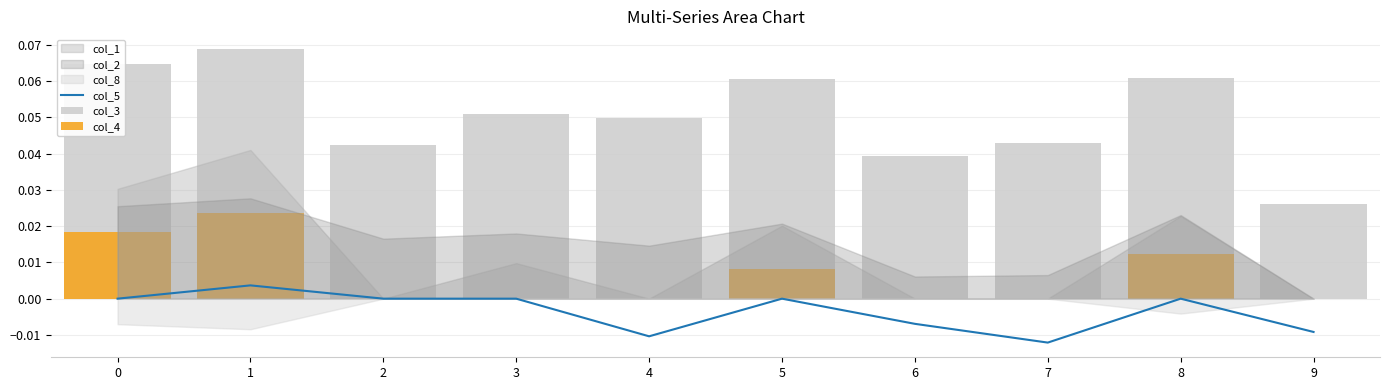

The value of col_5 at 1 is 0.0. True or false?

True